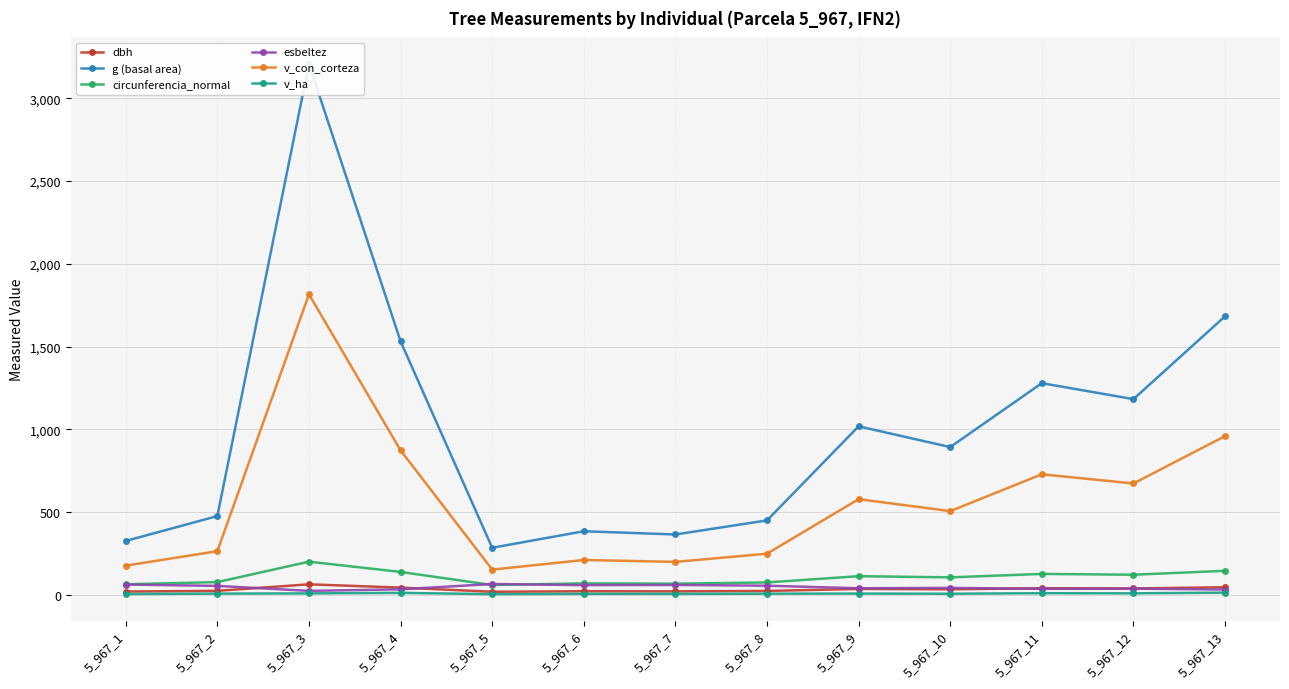

The esbeltez series shows 107.4 at 5_967_5. True or false?

False